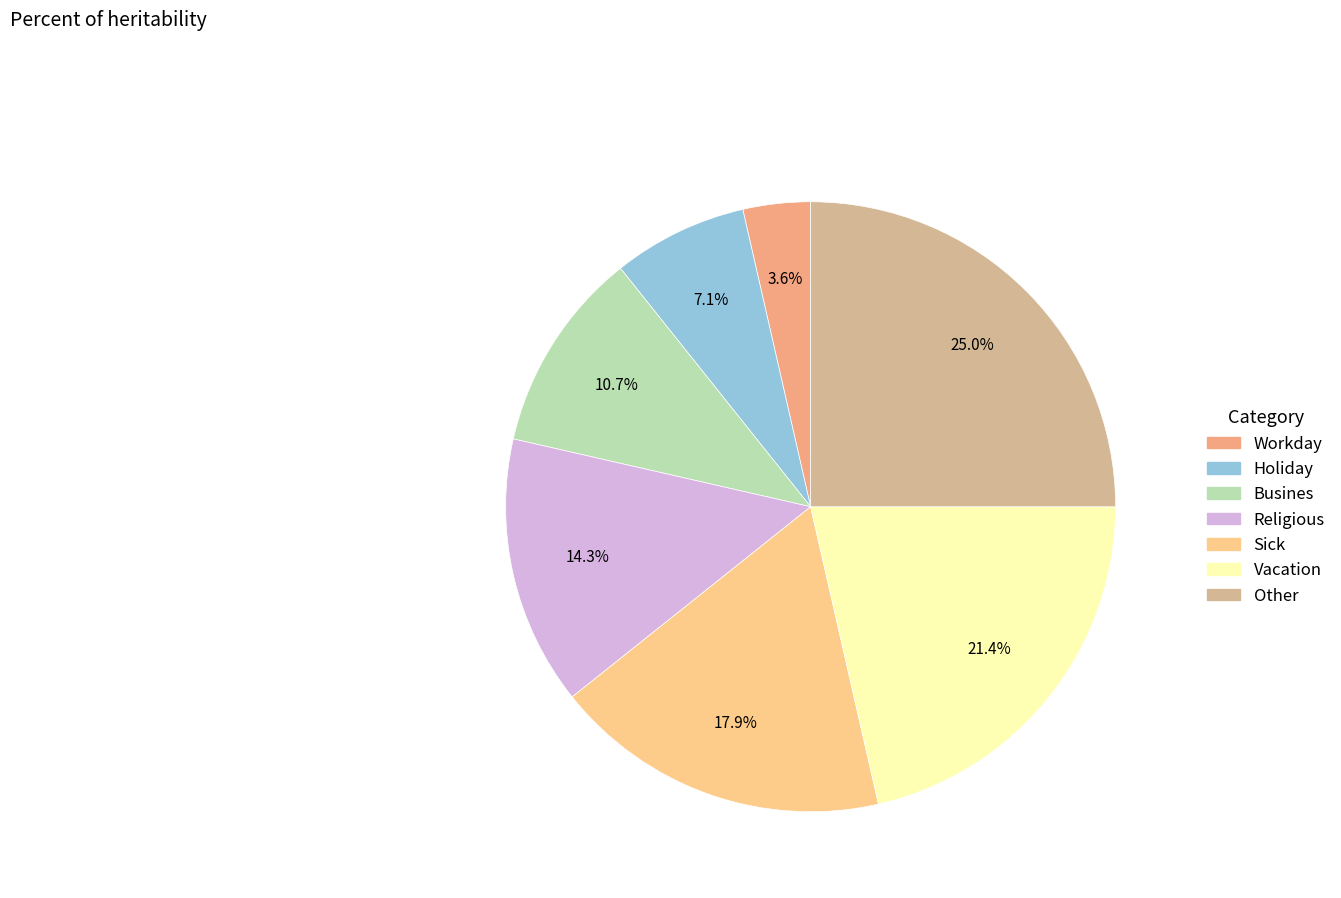

To the nearest percent, what percentage of the pie is Holiday?

7%